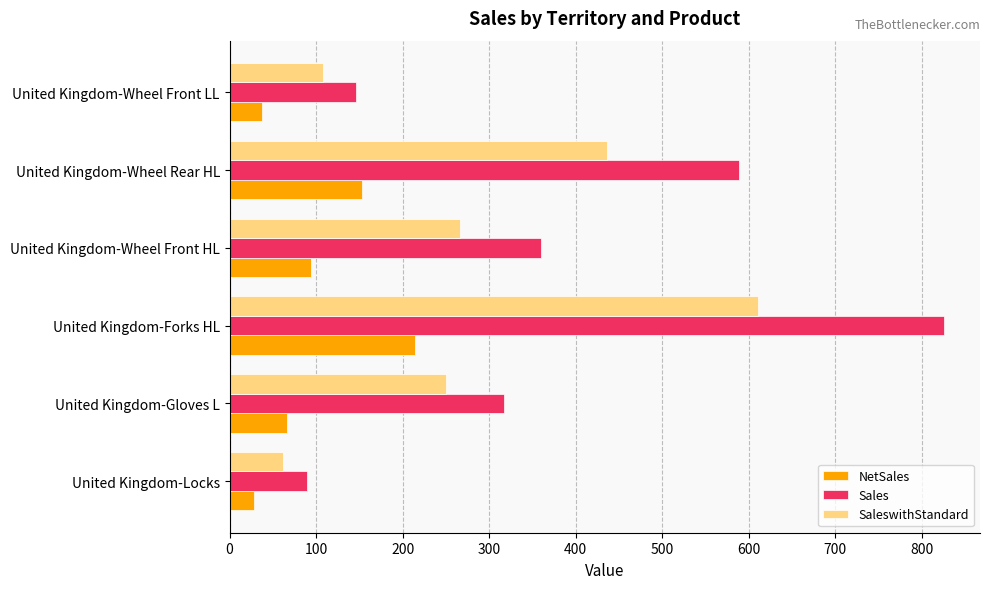

Which series has the largest range (max minus min)?

Sales